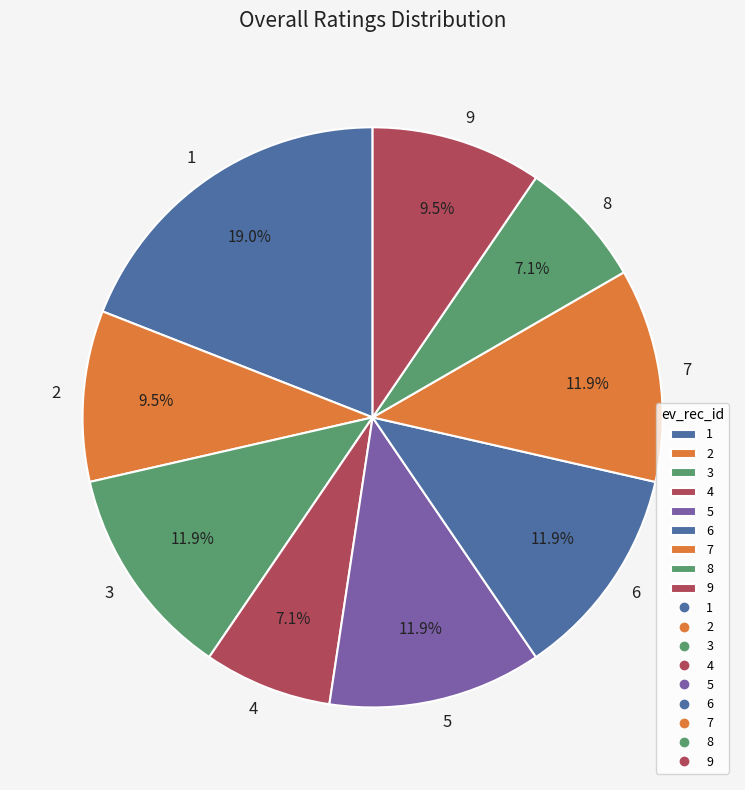

Which slice is the largest?

1